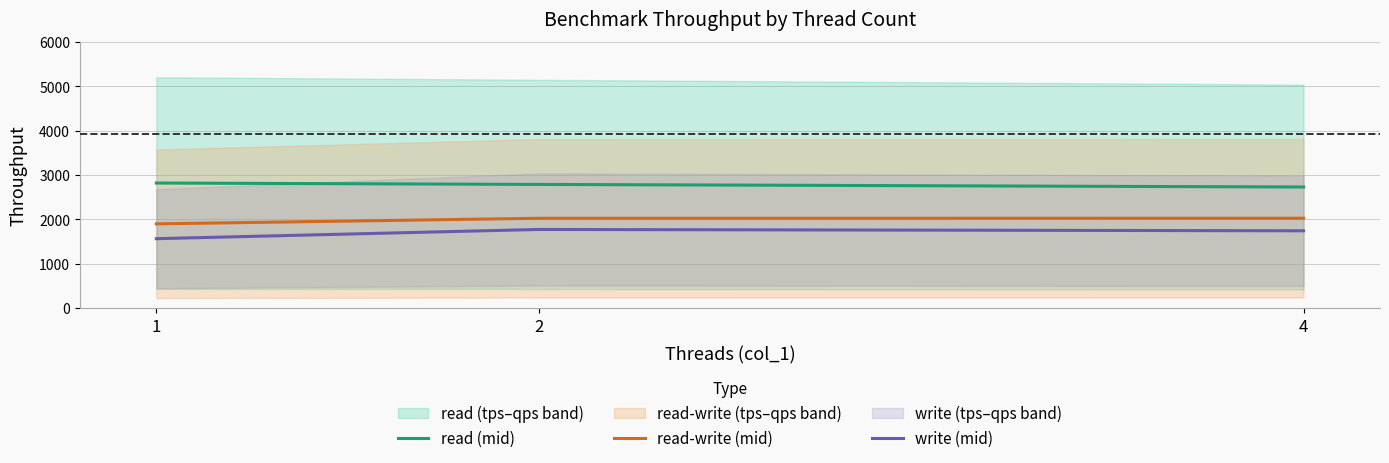

Reading right to left, what are all the values shown in this chart?

read (mid): 4=2727.8	2=2785.9	1=2817.4
read-write (mid): 4=2023.9	2=2022.9	1=1897.3
write (mid): 4=1741.1	2=1771.3	1=1563.3